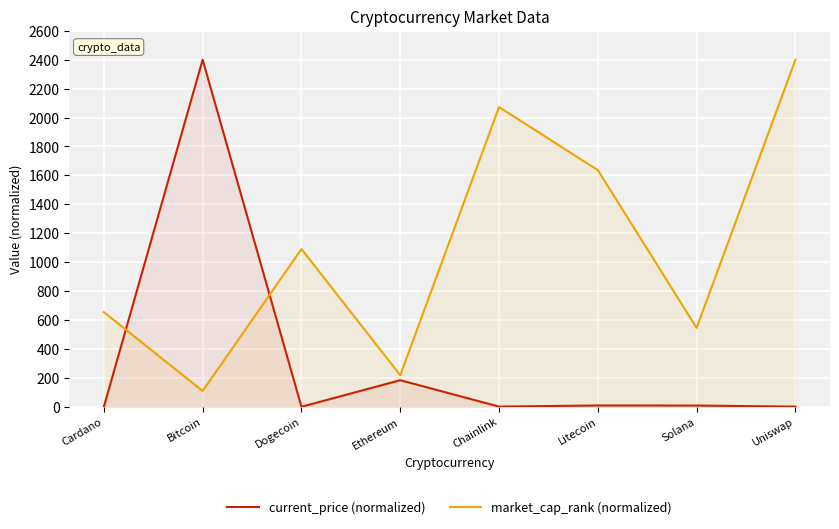

At Ethereum, list the series in order from smallest to largest.

current_price (normalized), market_cap_rank (normalized)